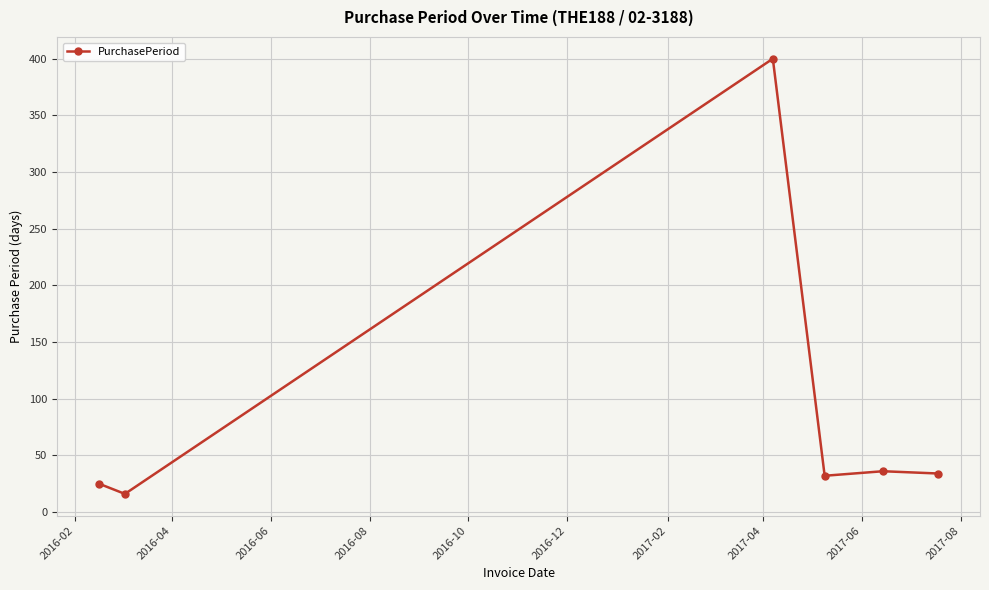

What is the smallest value displayed?

16